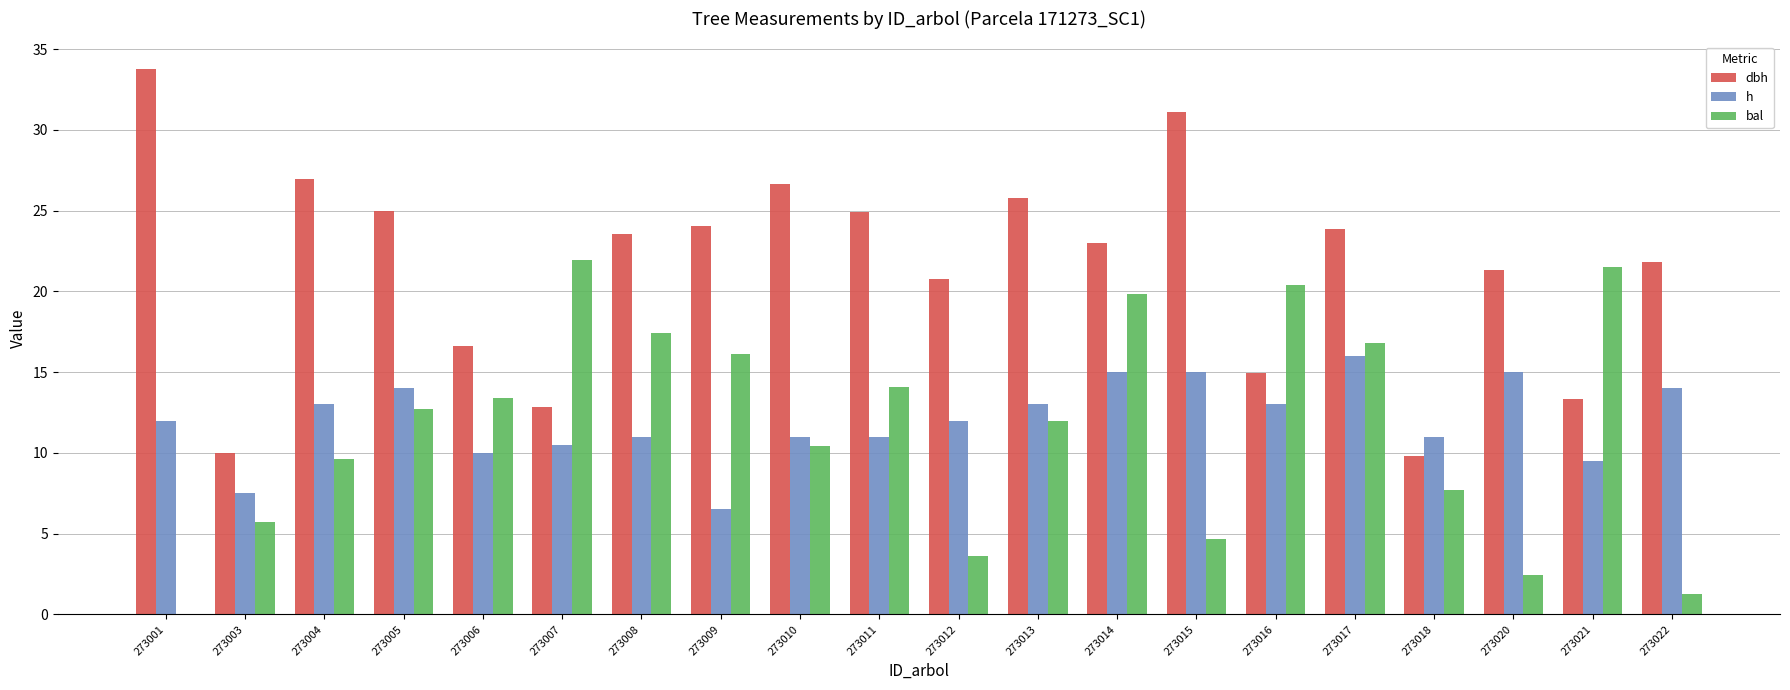

Is the value of h at 273013 greater than the value of dbh at 273014?

No